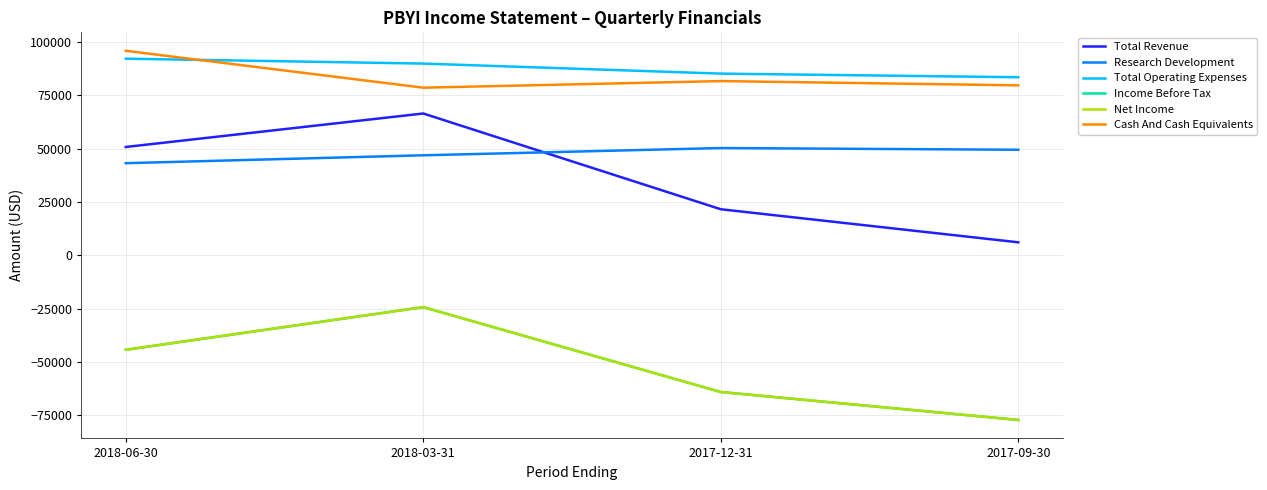

The value of Total Revenue at 2018-03-31 is 110694. True or false?

False